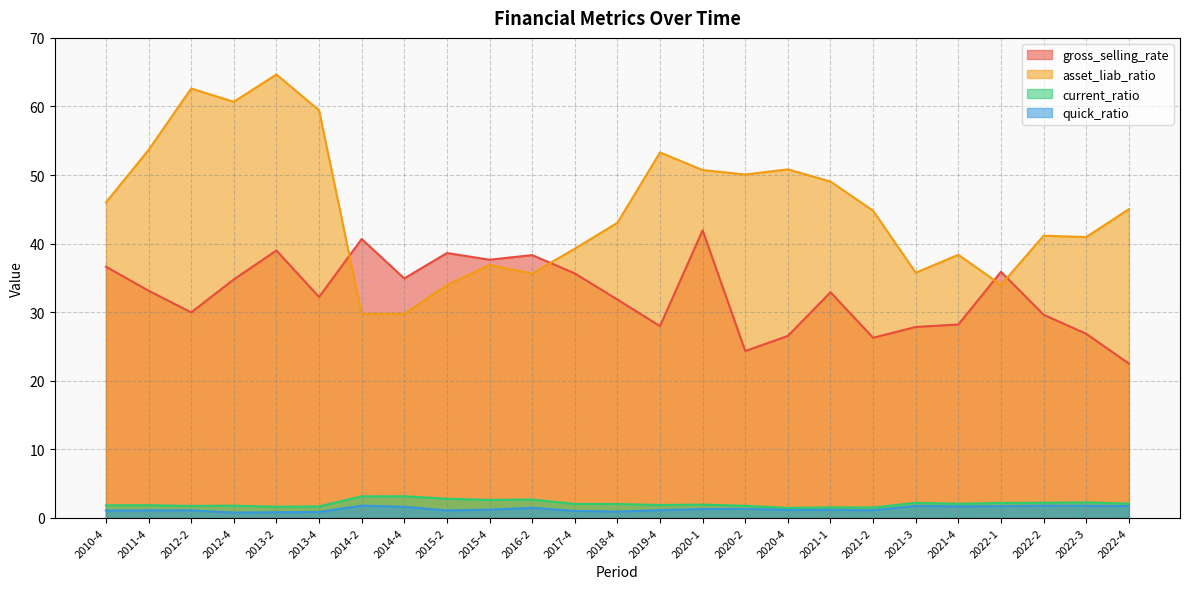

True or false: asset_liab_ratio and quick_ratio intersect in this chart.

False